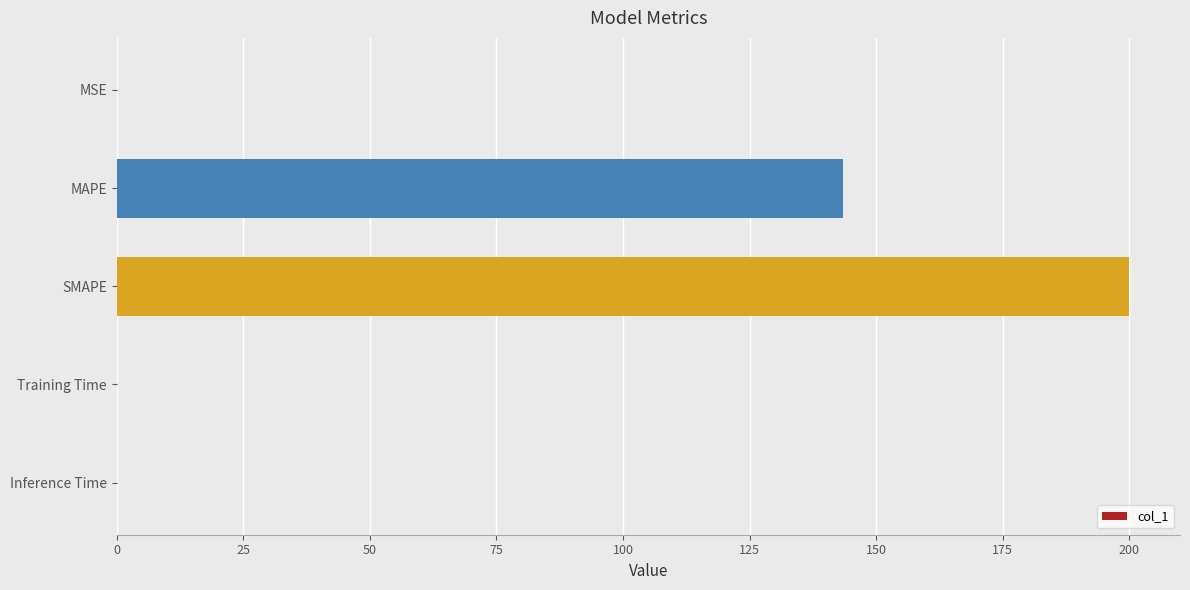

What is the sum of all values?

343.5